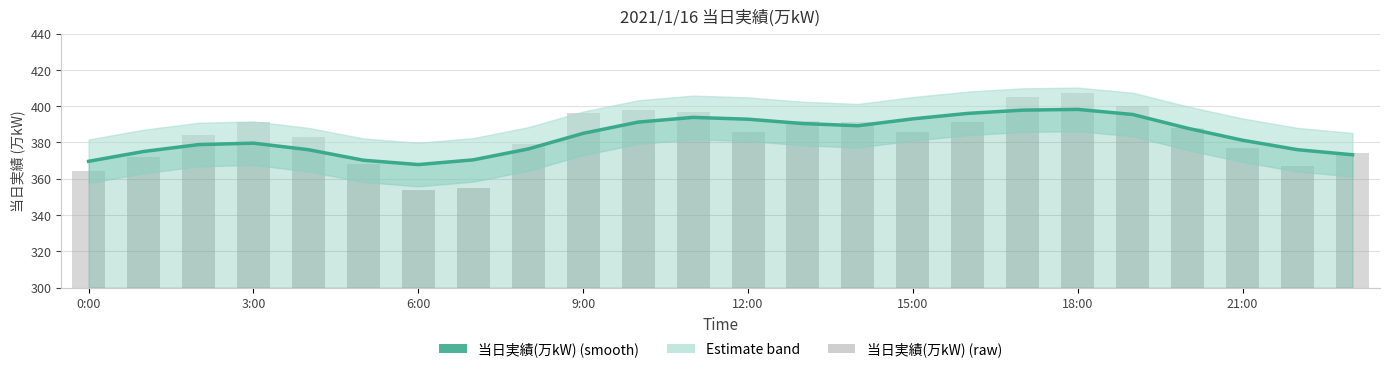

True or false: the data shows 539.5 at 13.

False